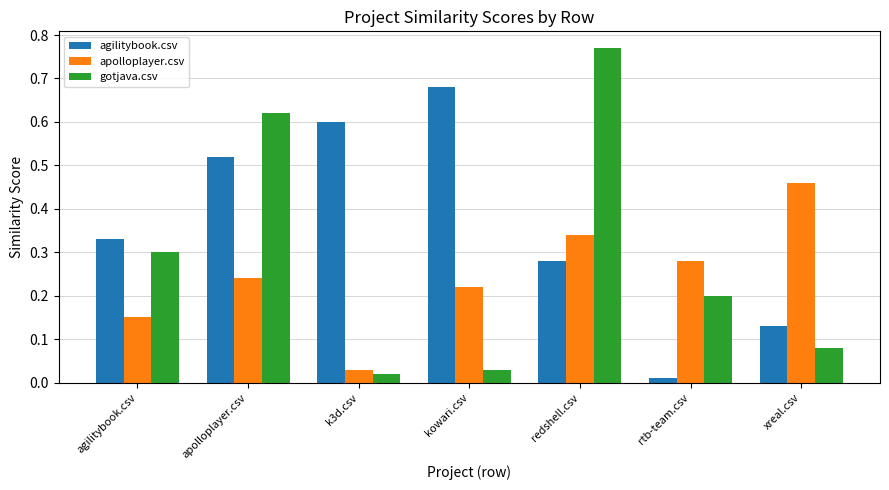

What is the sum of all agilitybook.csv values?

2.6